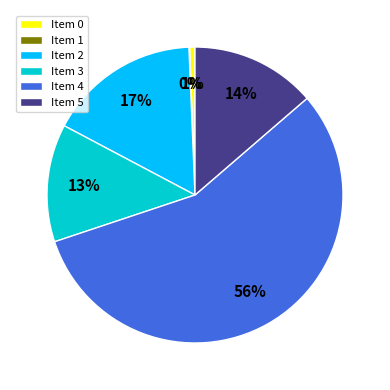

Is Item 4 the majority of the pie?

Yes